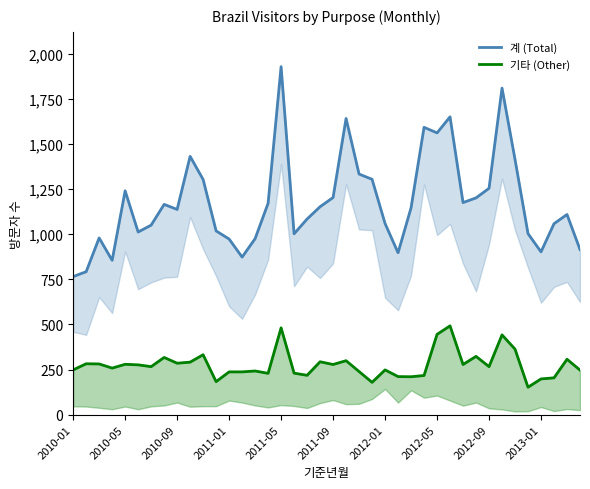

True or false: 계 (Total) and 기타 (Other) intersect in this chart.

False